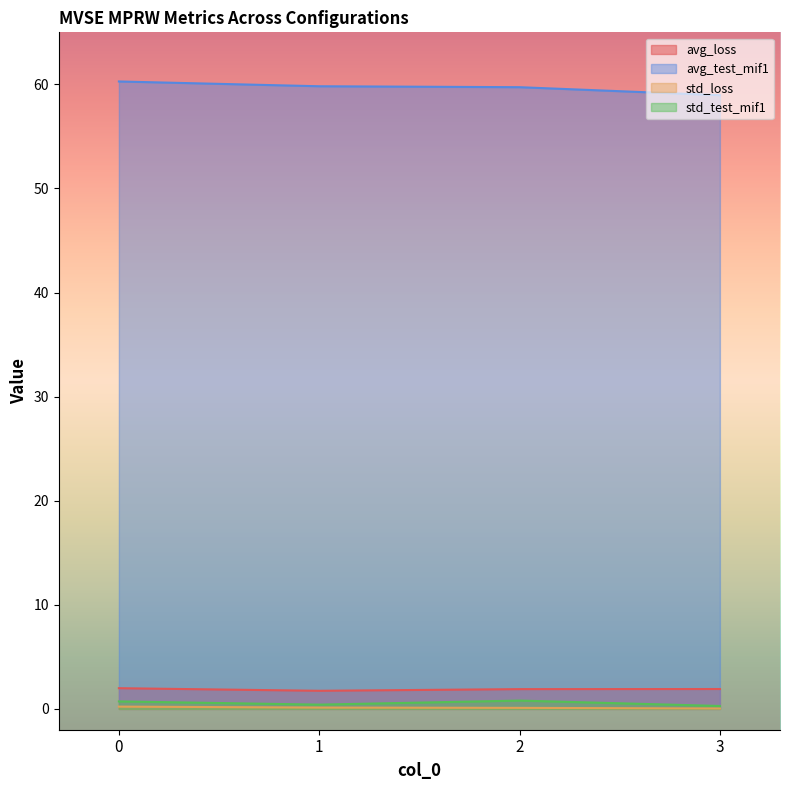

At which category does std_test_mif1 reach its first local valley?

1